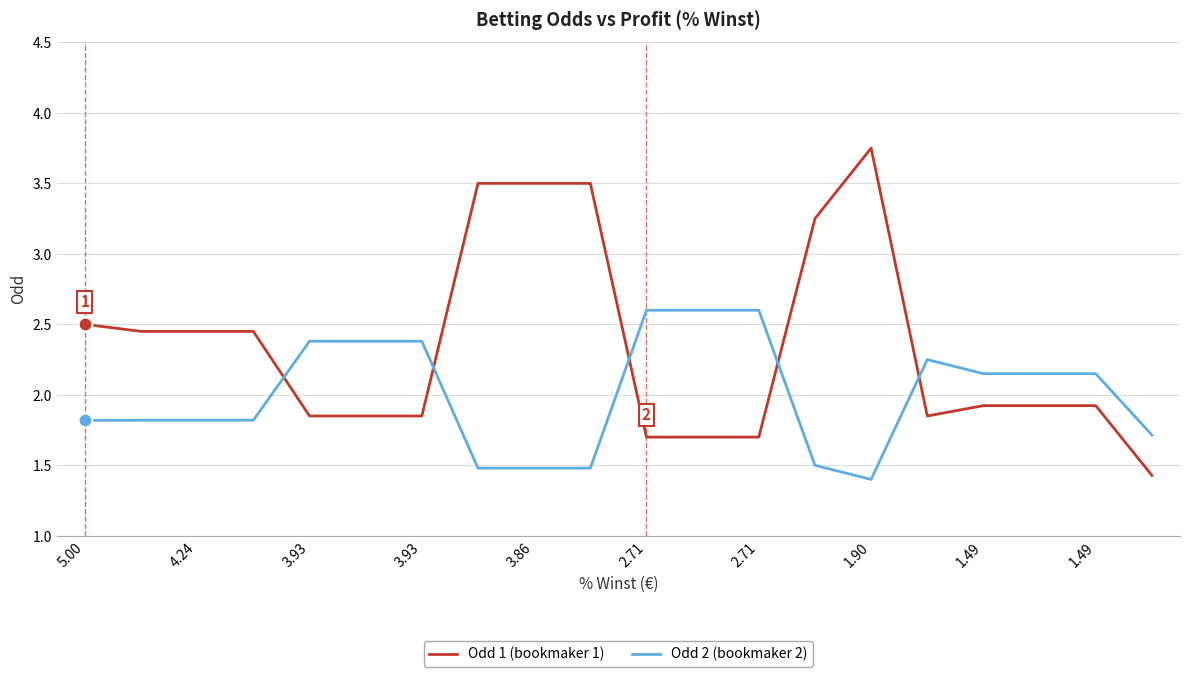

After their last crossing, which series has the higher values: Odd 1 (bookmaker 1) or Odd 2 (bookmaker 2)?

Odd 2 (bookmaker 2)